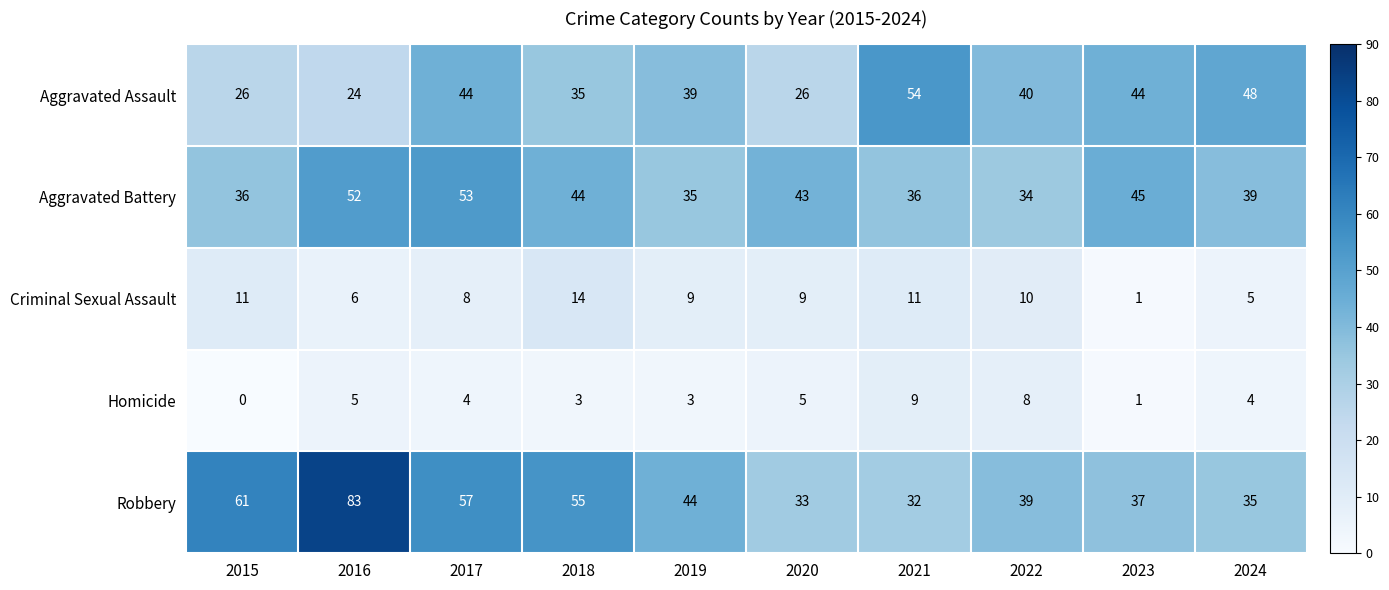

Which series changed the most between 2018 and 2021?

Robbery